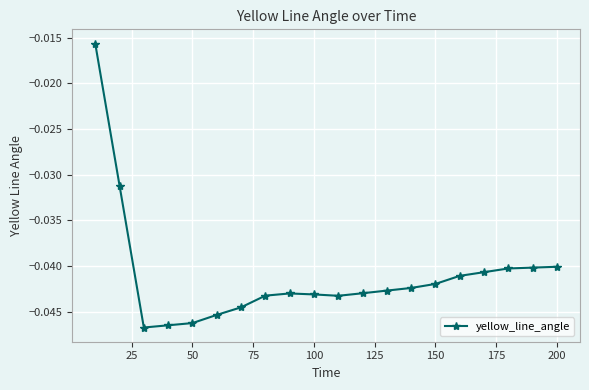

How many lines are shown in the chart?

1